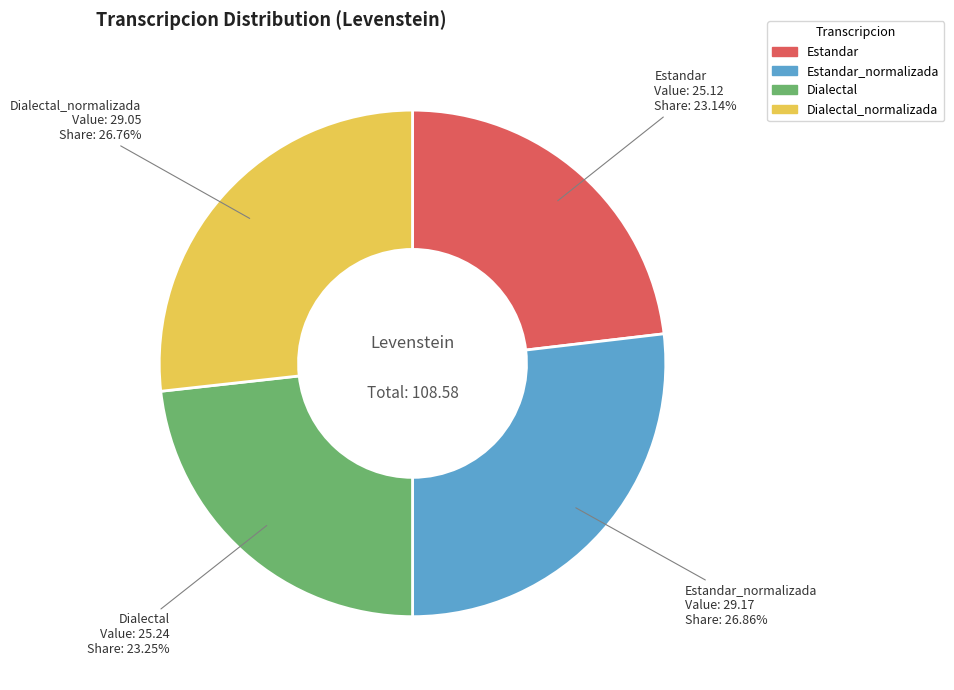

Does any single category account for the majority?

No